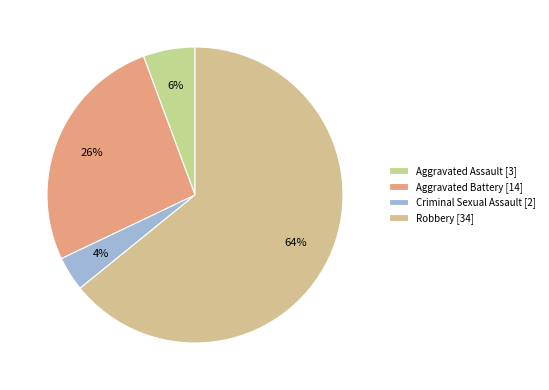

How many segments does this pie chart have?

4